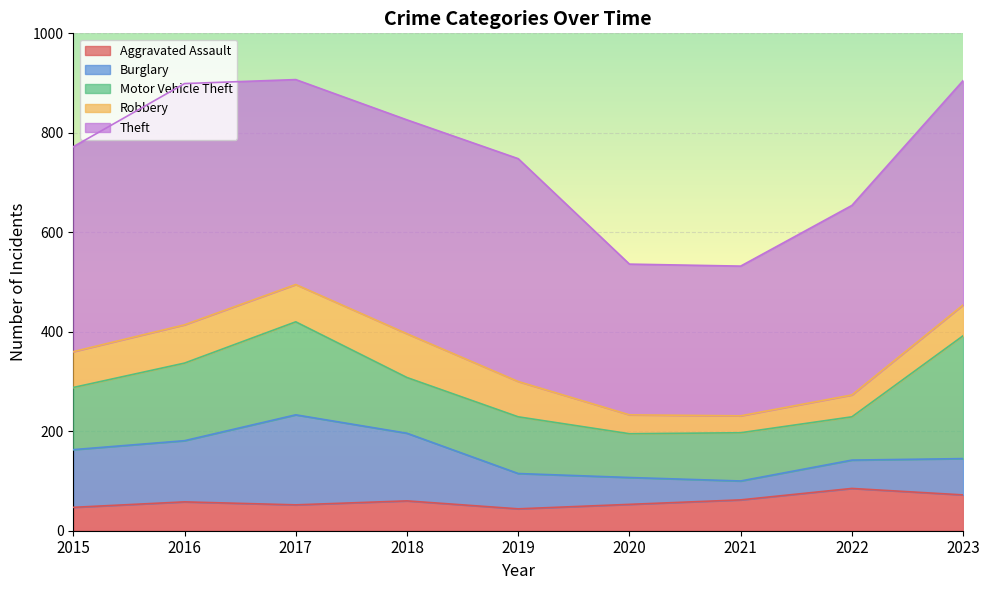

What is the minimum value for Theft?

301